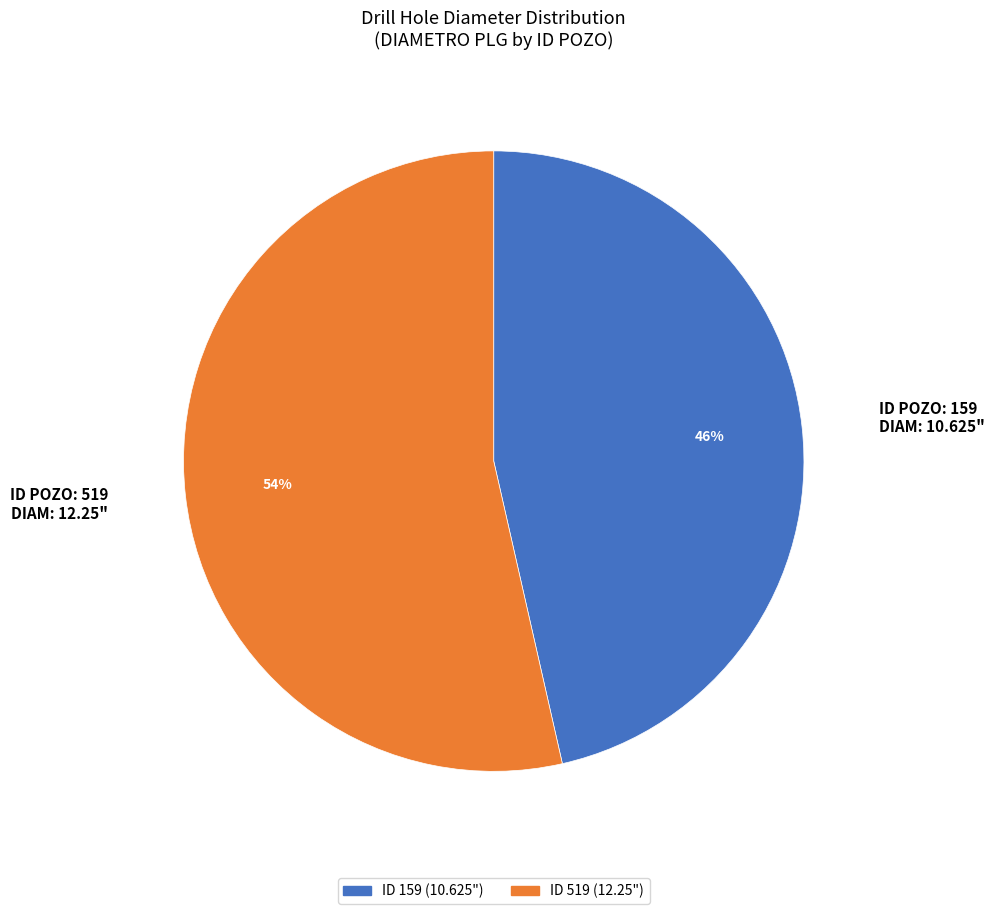

Does any single category account for the majority?

Yes